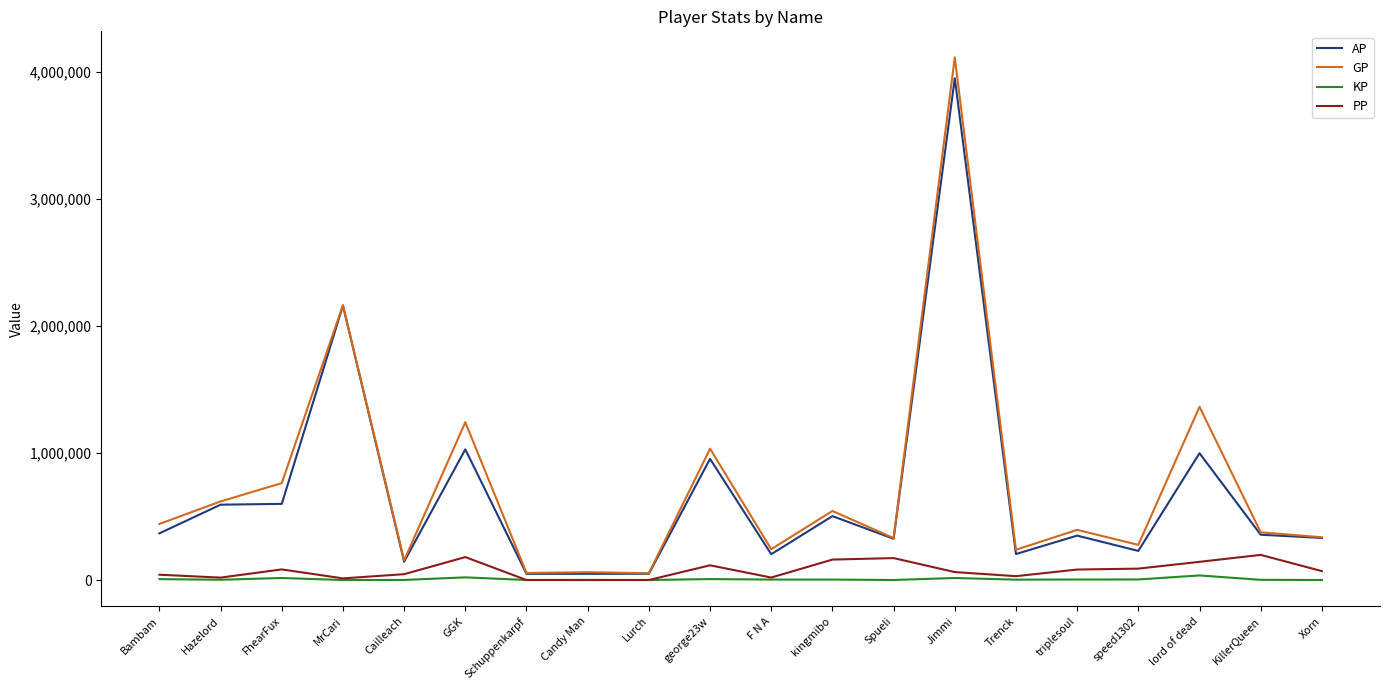

At which category is the sum across all series the highest?

Jimmi